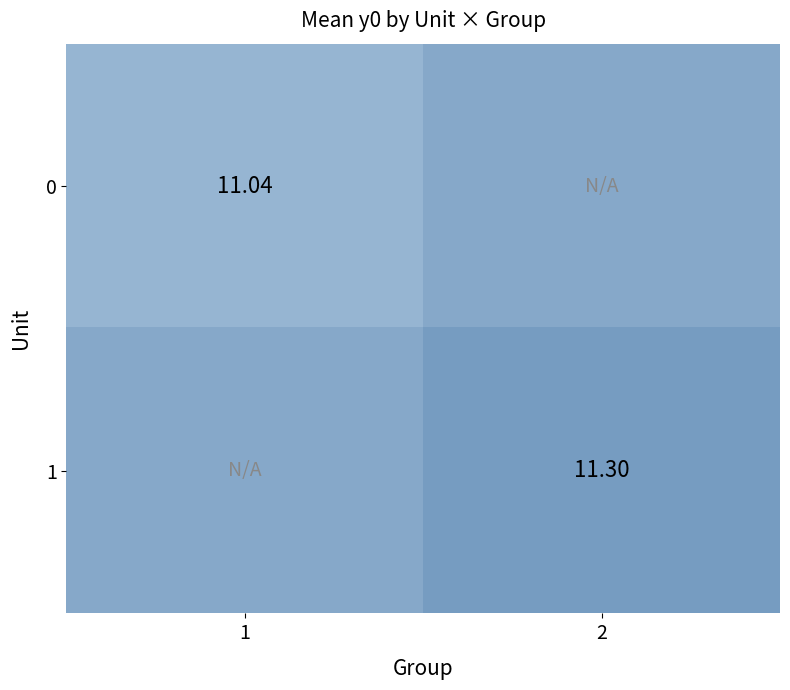

True or false: 0 has a value of 6.9 at 1.

False